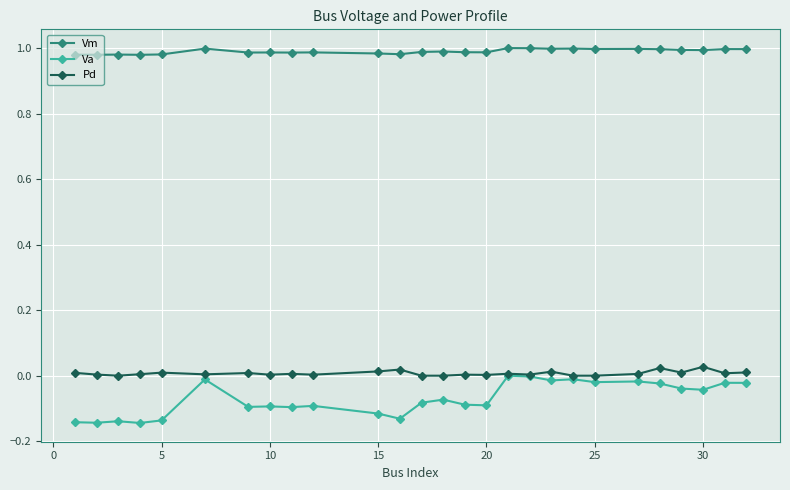

Which series has the largest range (max minus min)?

Va